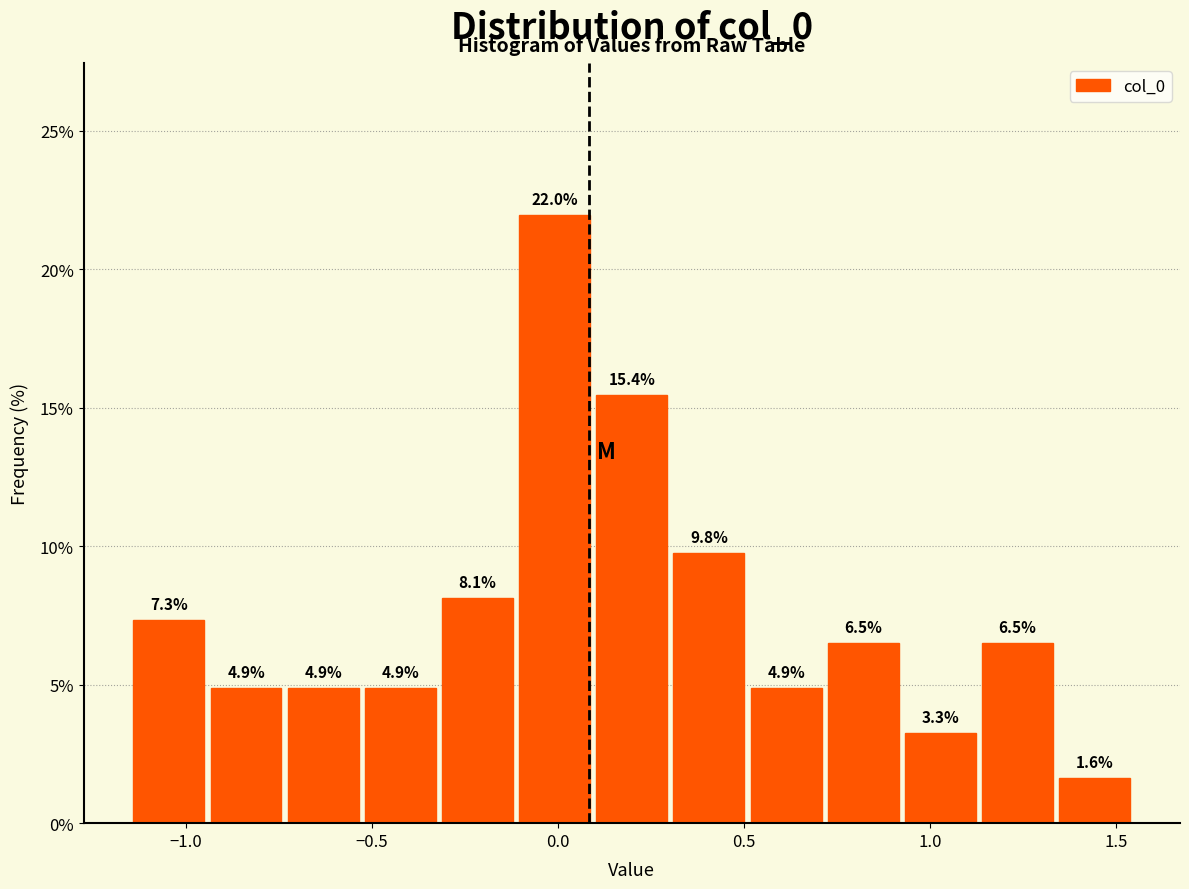

Over which range of the x-axis is the bar tallest?

-0.10 to 0.10